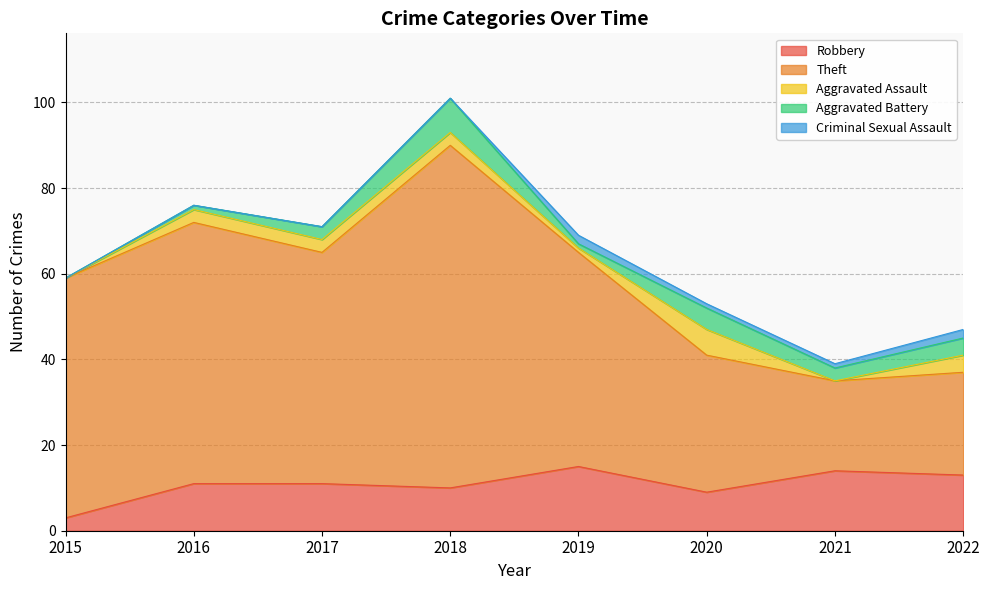

What is the total value across all series at 2018?

101